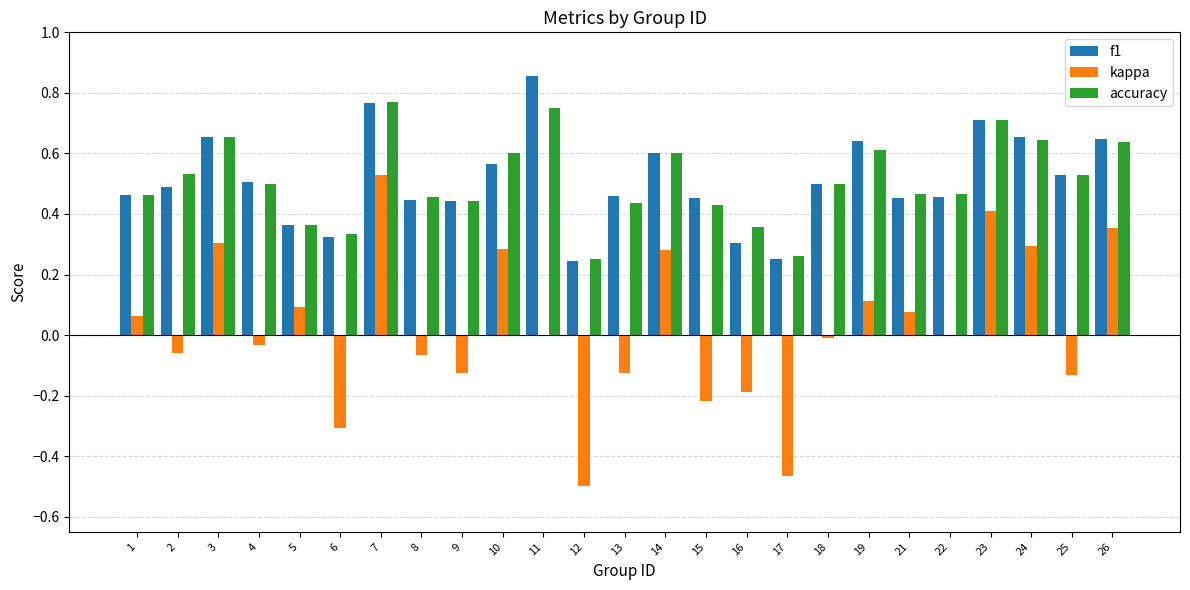

What are all the series names shown in the legend?

f1, kappa, accuracy